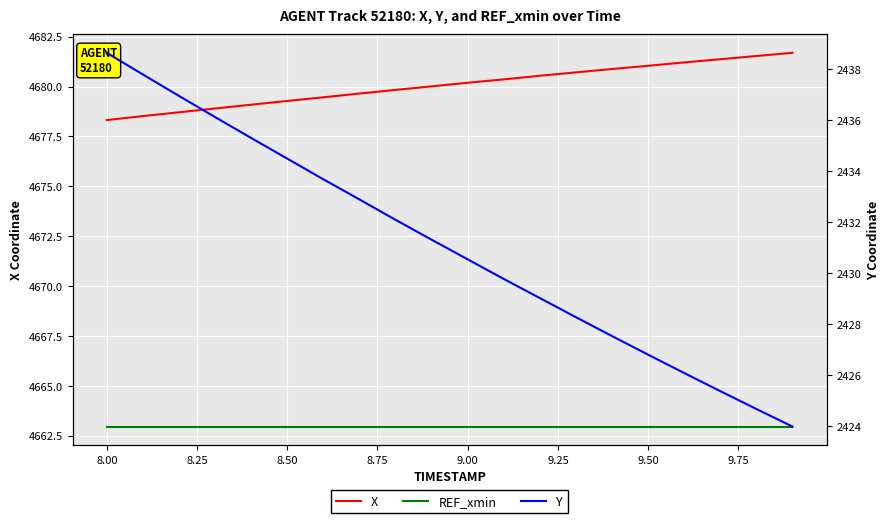

How many lines are shown in the chart?

3